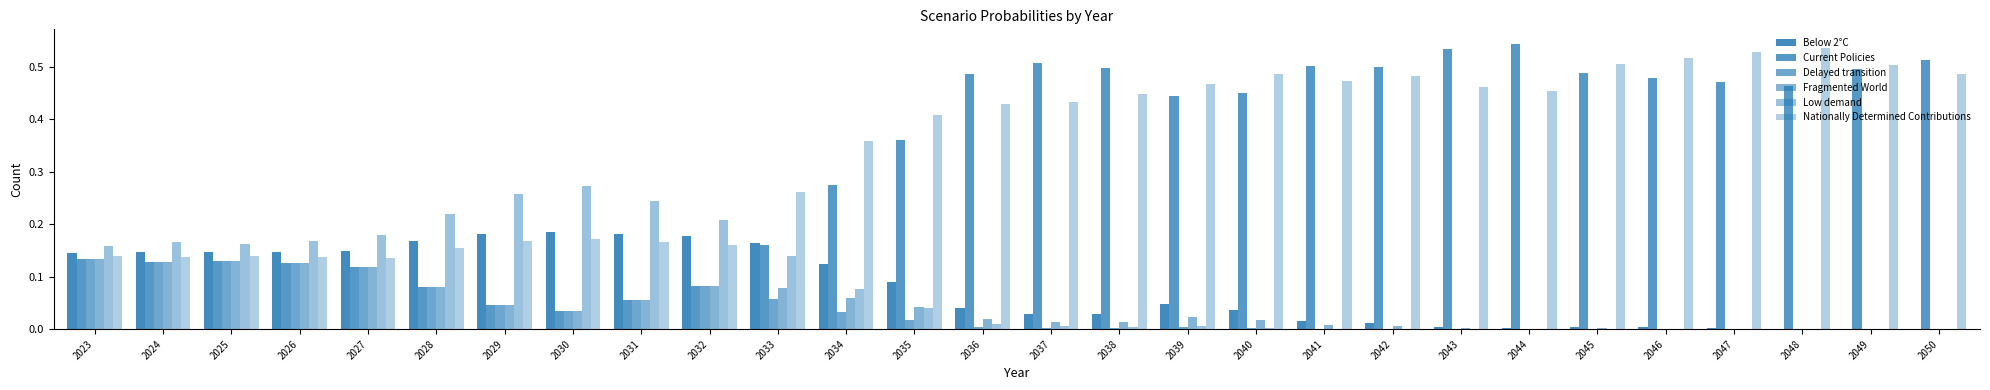

How many groups of bars are there?

28